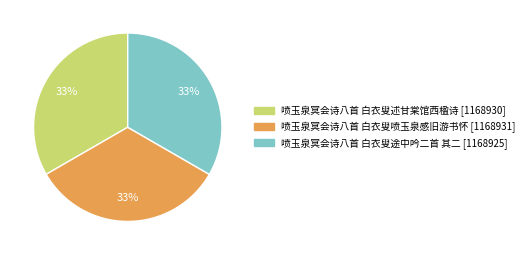

Count the number of slices in the pie.

3